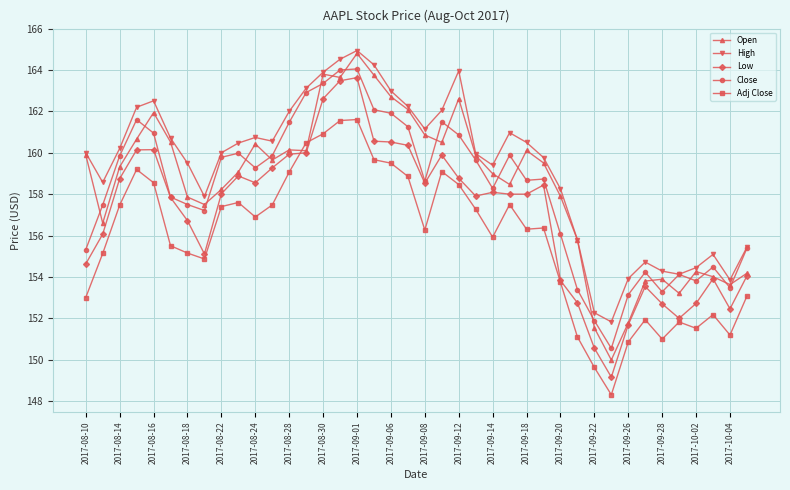

Which series has the largest total across all categories?

High